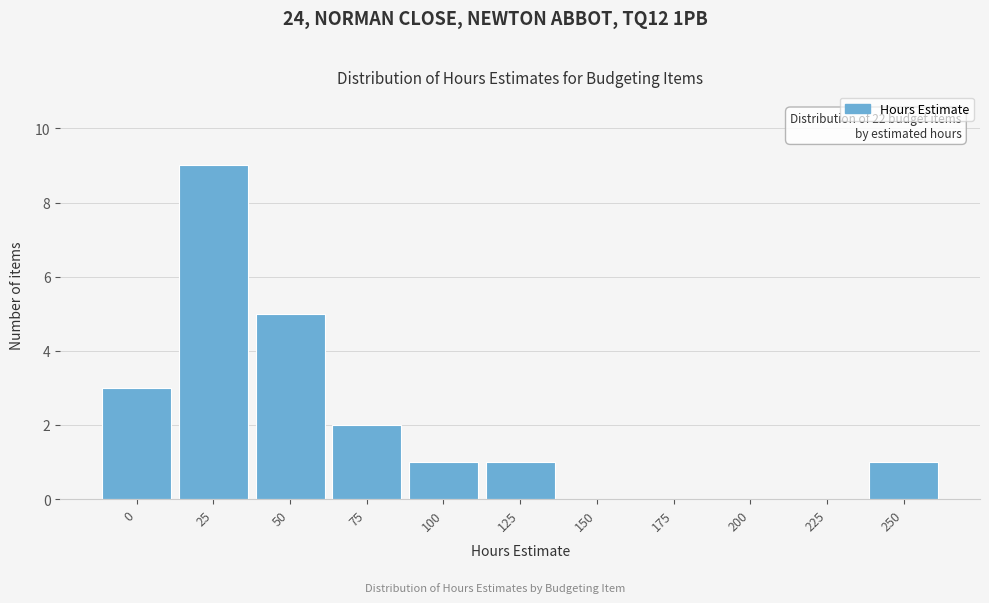

Reading left to right, list all the values displayed in this chart.

0=3	25=9	50=5	75=2	100=1	125=1	150=0	175=0	200=0	225=0	250=1